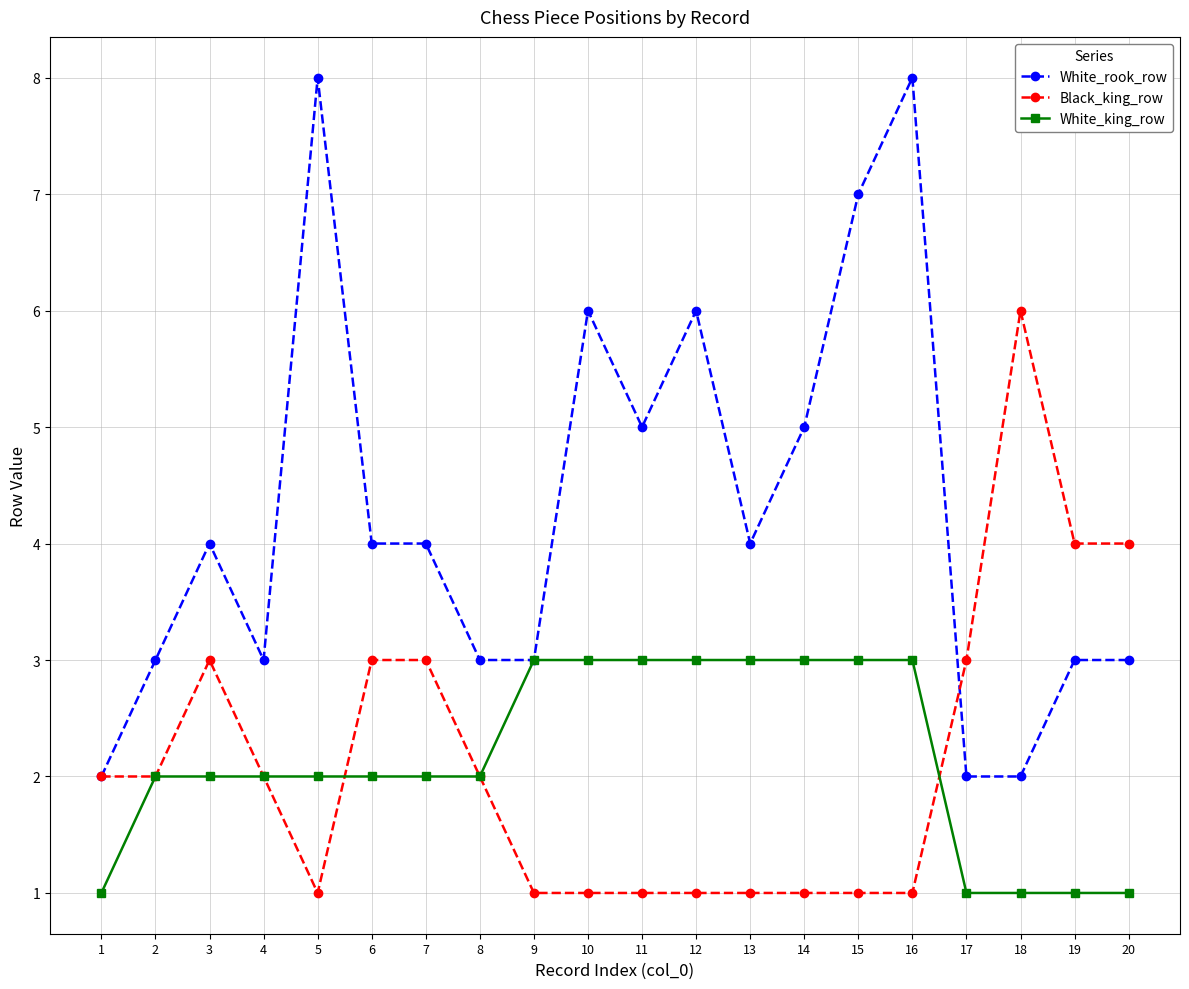

What is the difference between the second highest and minimum values in the Black_king_row series?

3